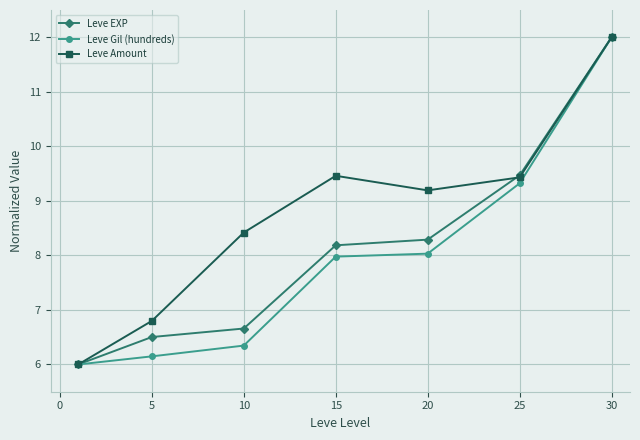

Which series has the largest total across all categories?

Leve Amount